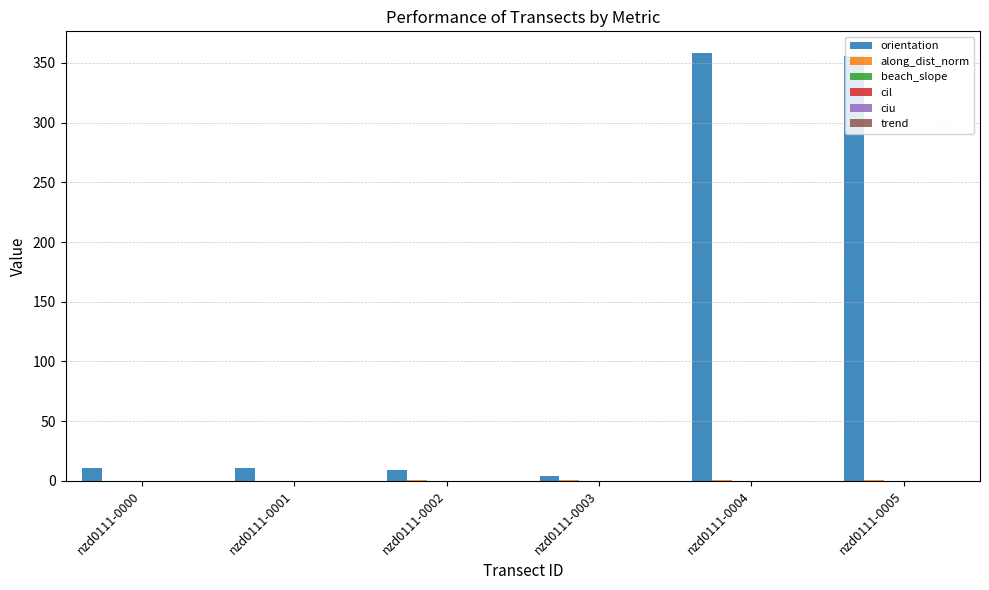

What is the maximum value shown in the chart?

358.6